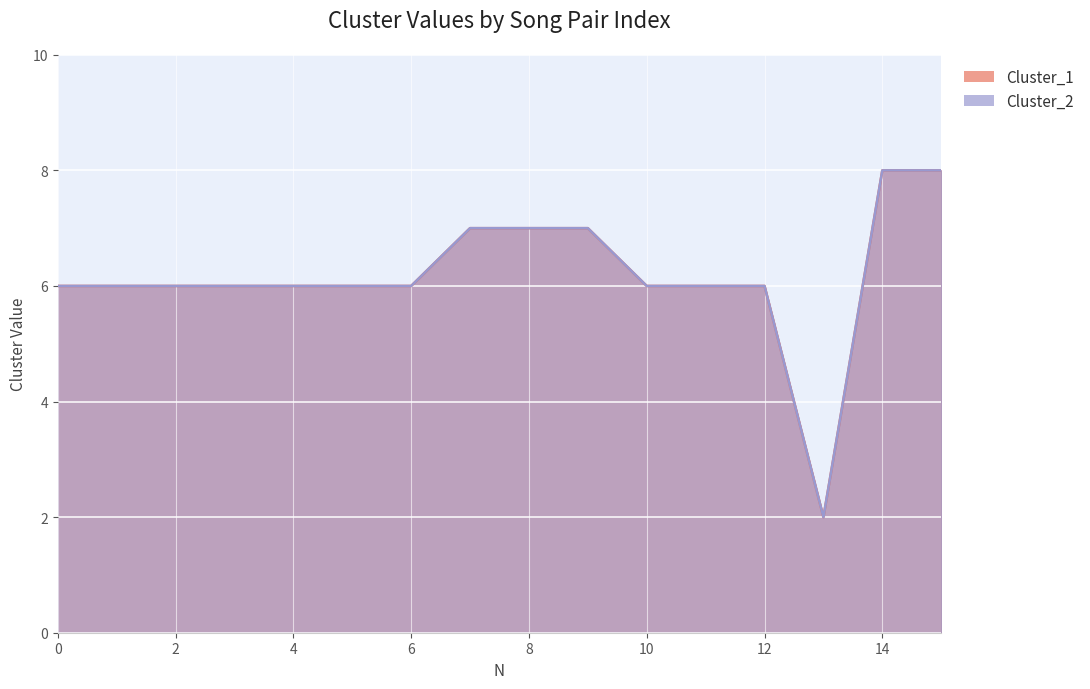

What is the value of the Cluster_1 point at the 10th from the left?

7